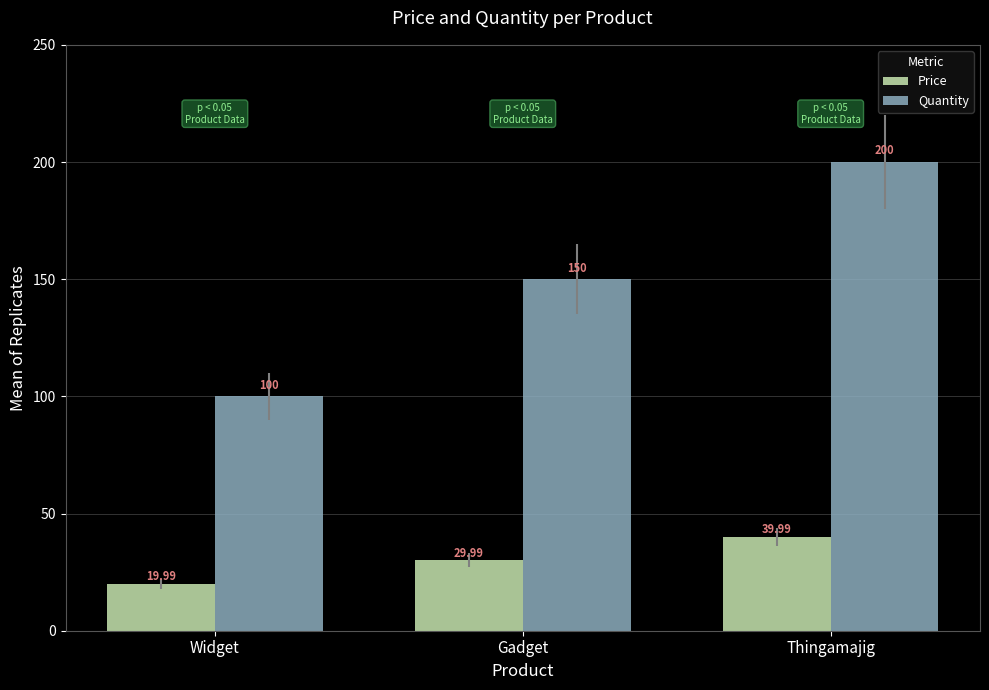

Between Gadget and Thingamajig, which series saw the biggest shift?

Quantity